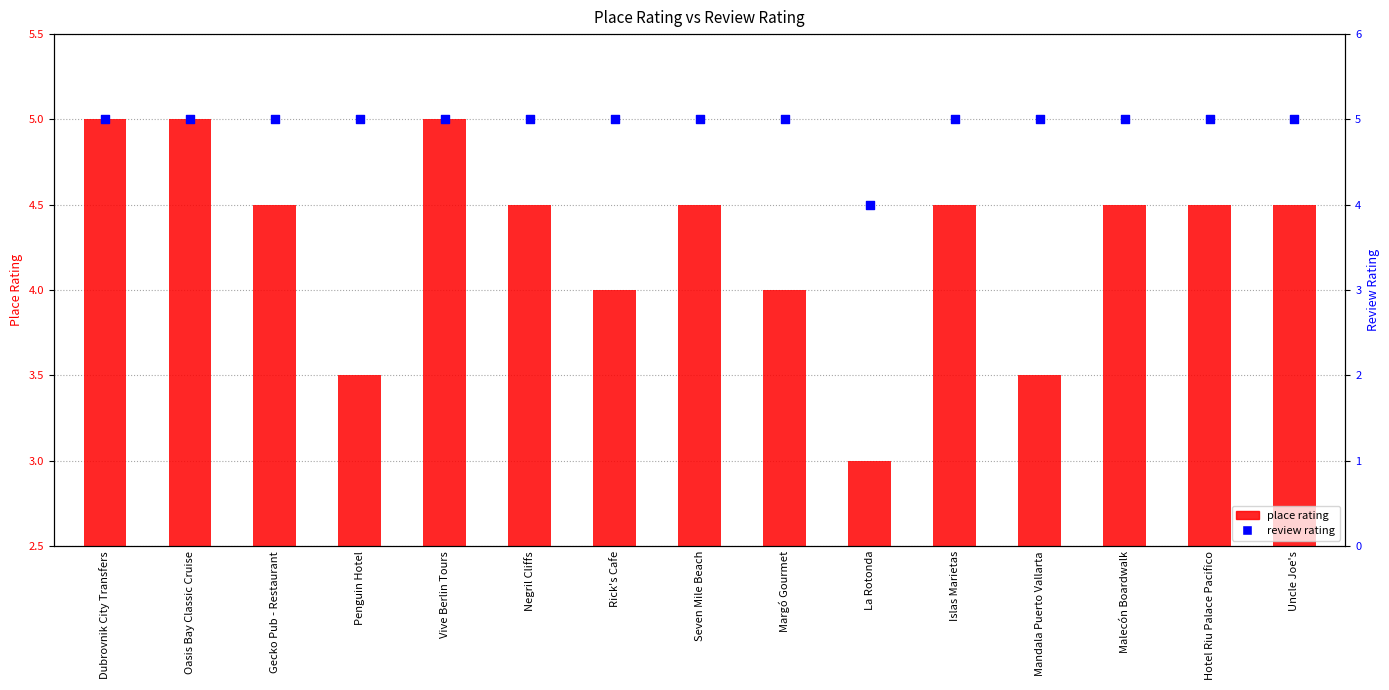

Which series reaches the minimum Y coordinate?

place rating